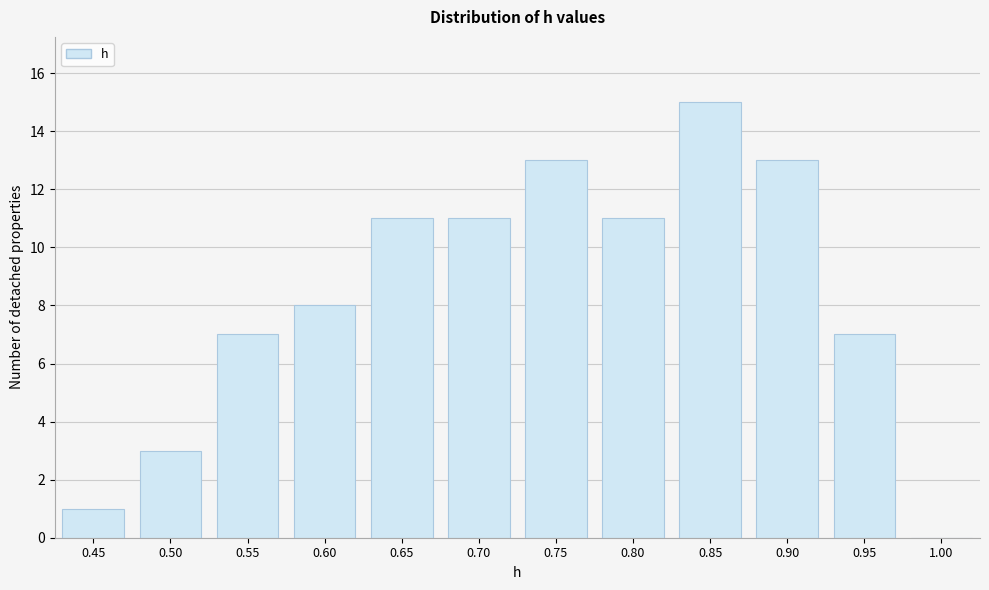

Reading left to right, what are all the values shown in this chart?

0.45=1	0.50=3	0.55=7	0.60=8	0.65=11	0.70=11	0.75=13	0.80=11	0.85=15	0.90=13	0.95=7	1.00=0